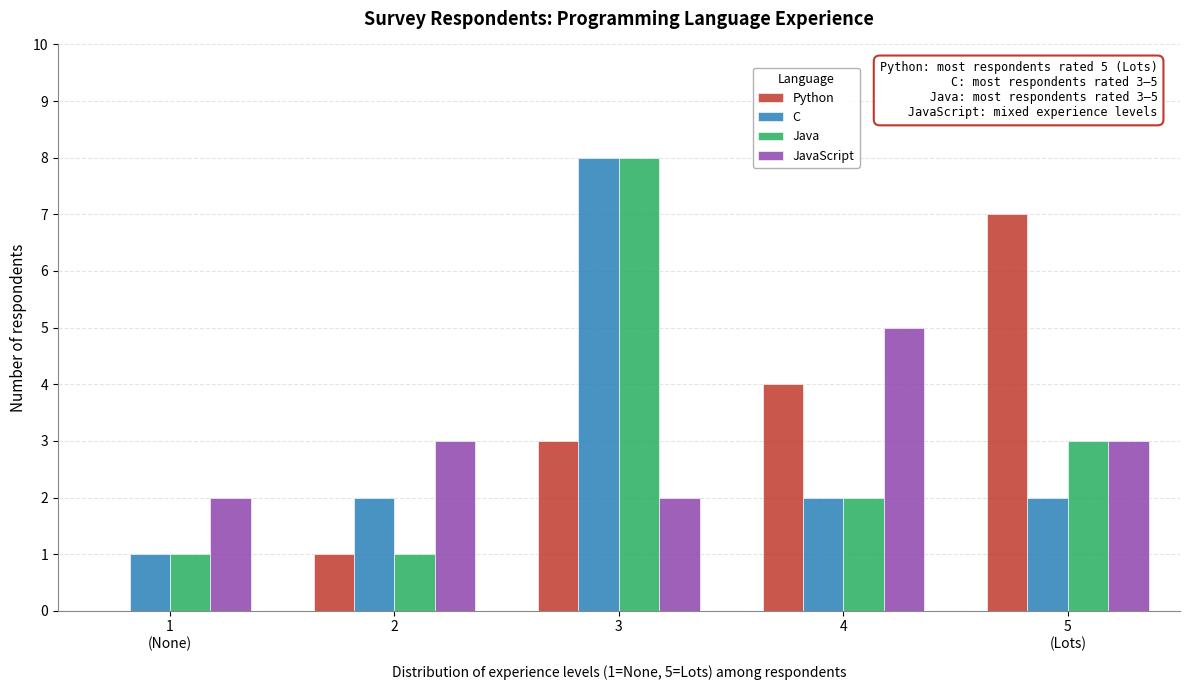

At which label does JavaScript reach its peak?

4